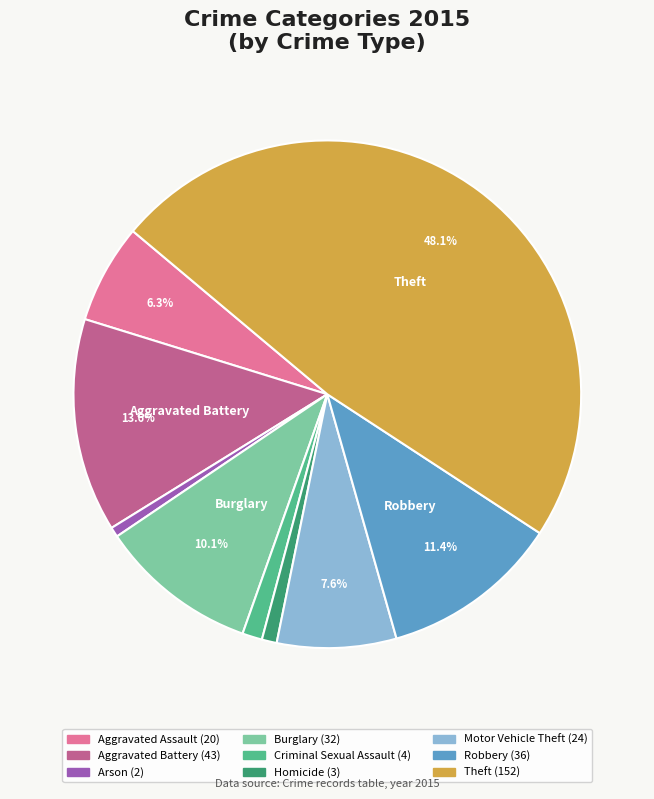

Is there a majority slice in this chart?

No